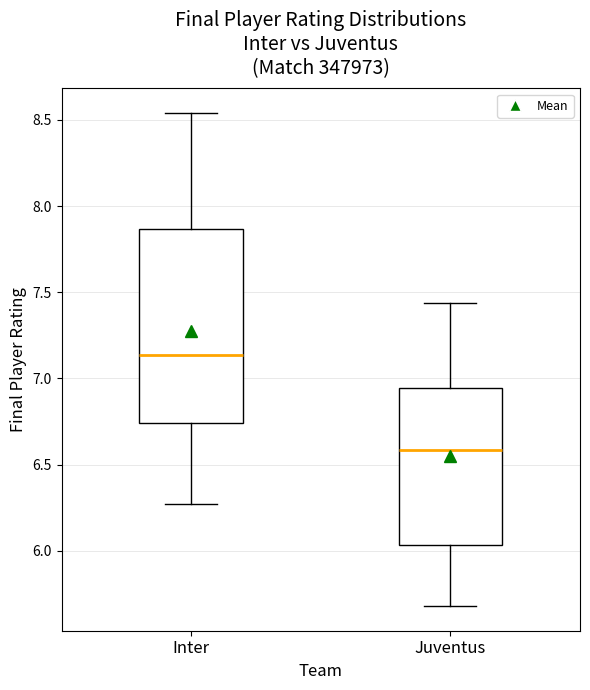

Which box's median line is the highest?

Inter